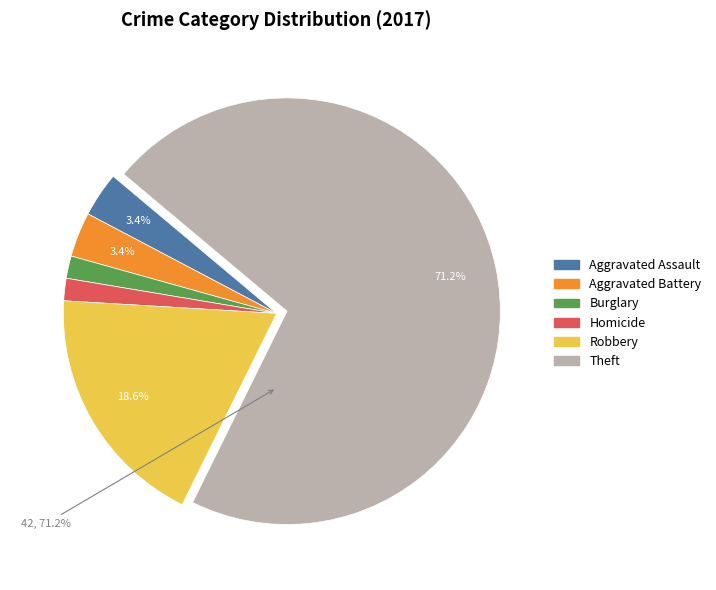

Does any single category account for the majority?

Yes